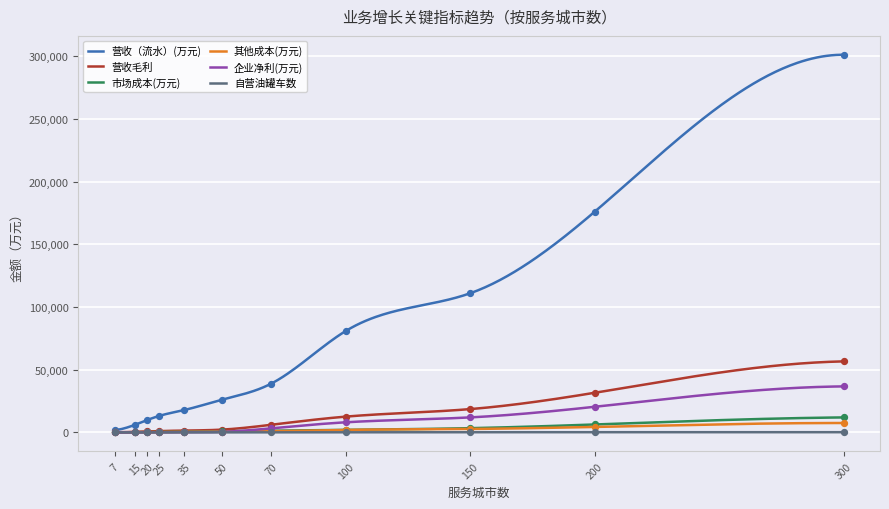

What is the highest value of the 企业净利(万元) series?

36703.0